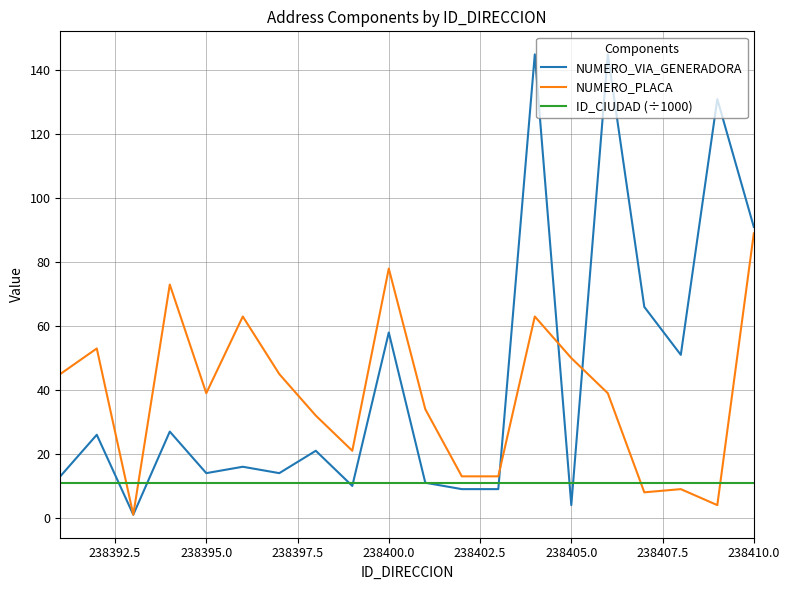

Which series has the largest range (max minus min)?

NUMERO_VIA_GENERADORA